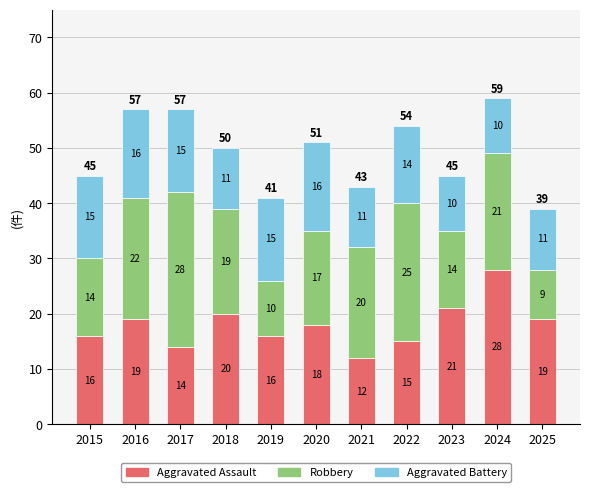

Are the bars grouped side by side (vs. stacked)?

No